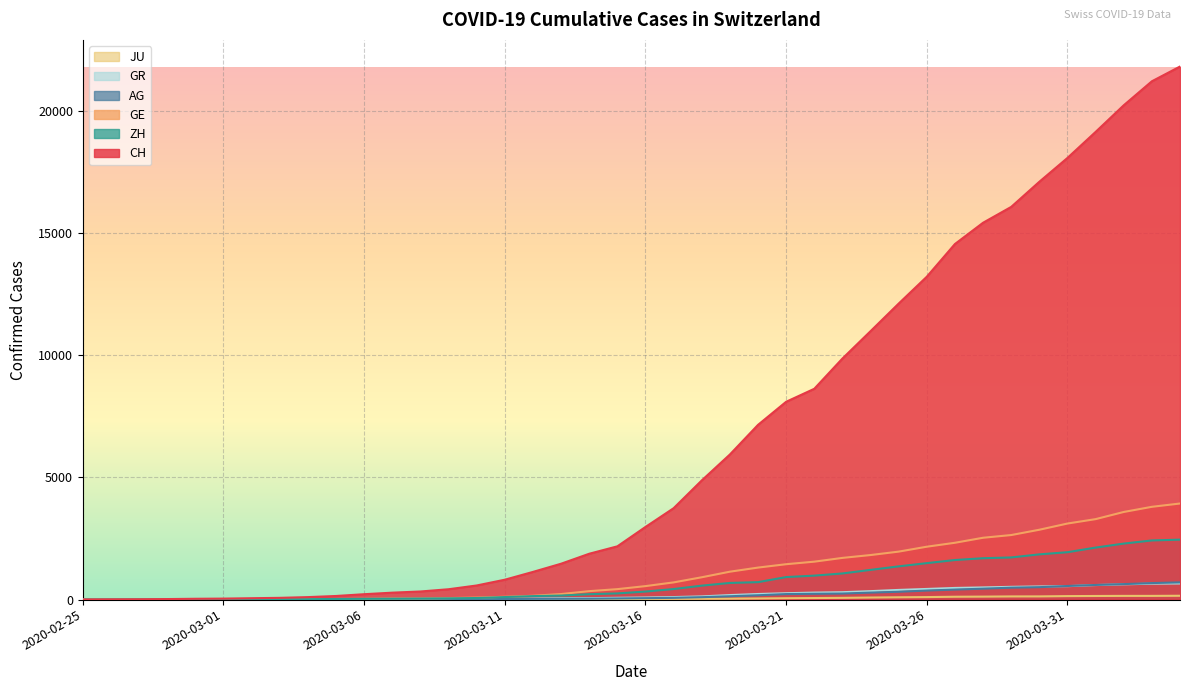

Between 2020-03-06 and 2020-03-25, which series saw the biggest shift?

CH